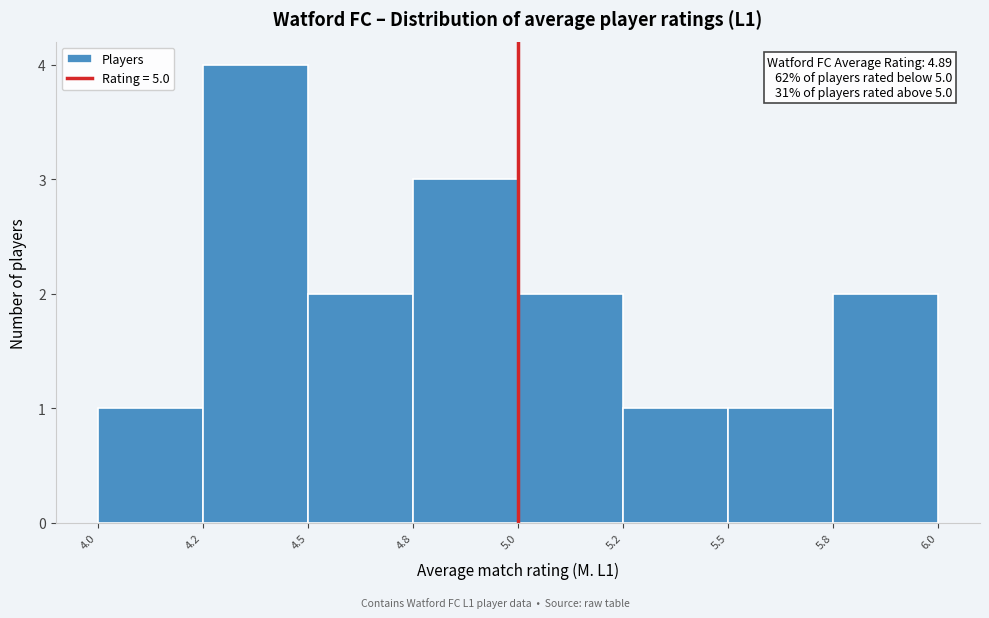

Reading left to right, what are all the values shown in this chart?

4.0=1	4.2=4	4.5=2	4.8=3	5.0=2	5.2=1	5.5=1	5.8=2